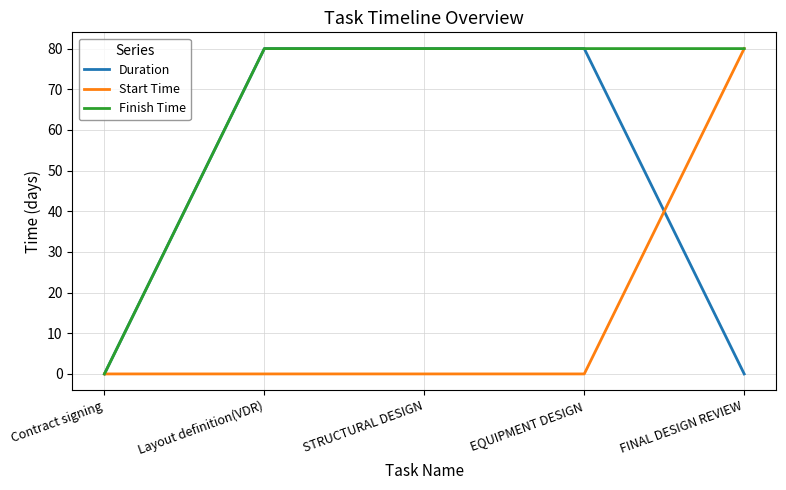

What is the spread (max minus min) of values at Layout definition(VDR)?

80